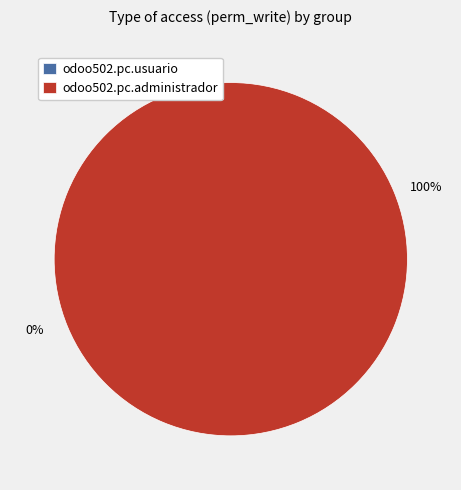

Which category accounts for the majority?

odoo502.pc.administrador